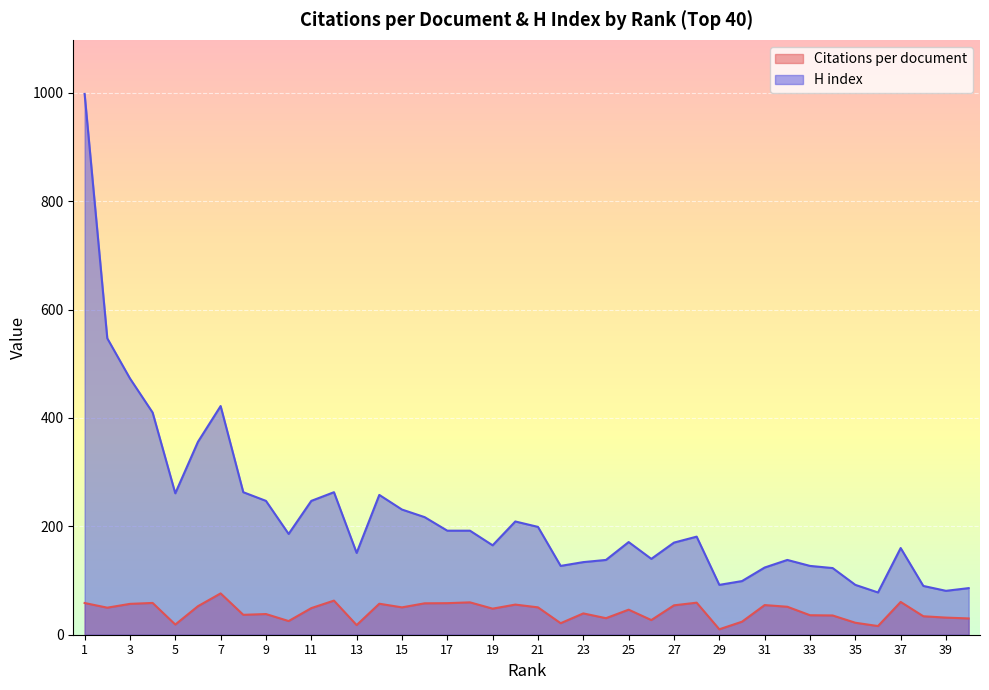

In Citations per document, how many points are lower than both neighbors (excluding endpoints)?

12